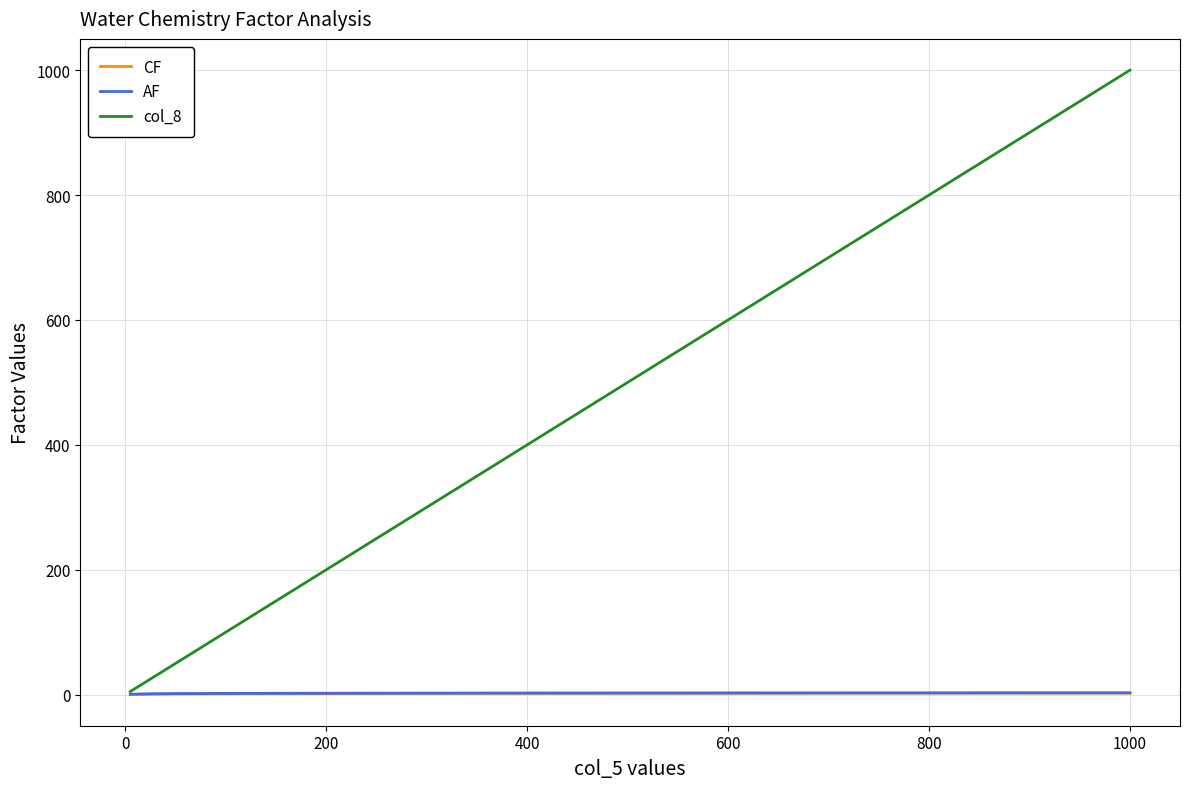

Which series has the largest range (max minus min)?

col_8